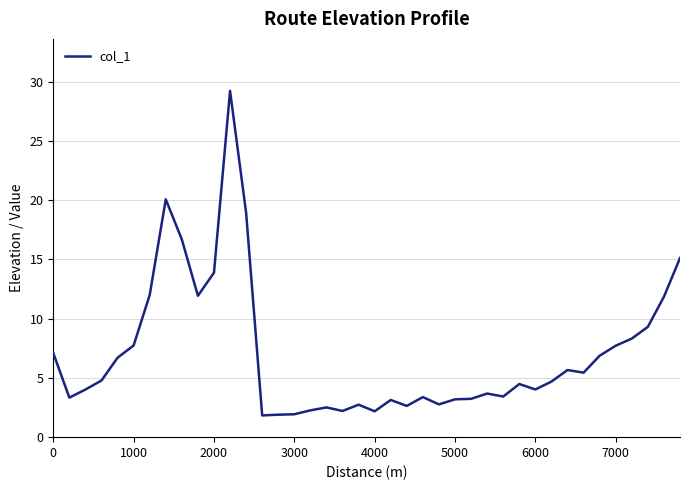

What is the greatest value displayed?

29.2